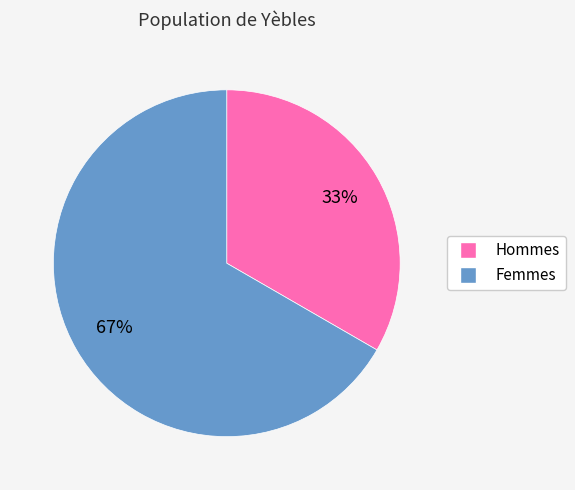

Combined, do Hommes and Femmes account for over 50%?

Yes